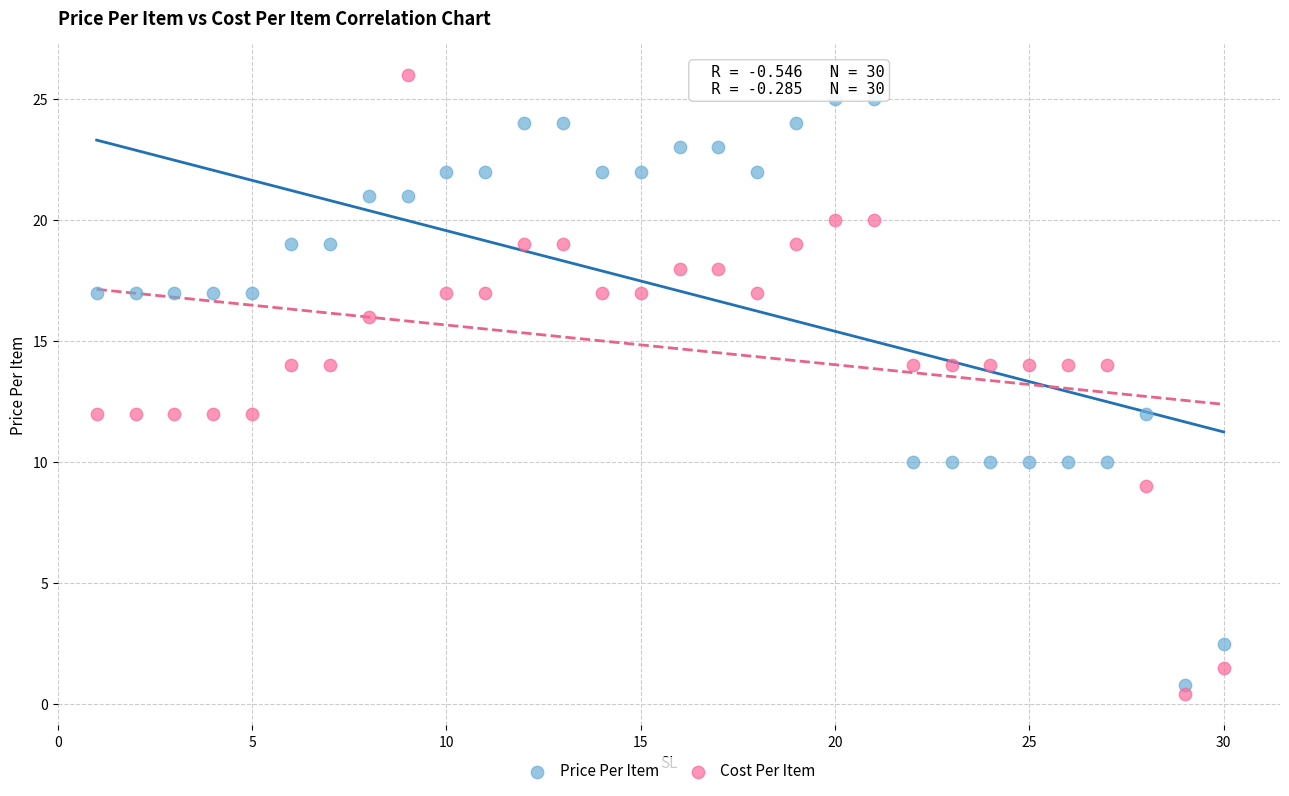

What are all the series names shown in the legend?

Price Per Item, Cost Per Item